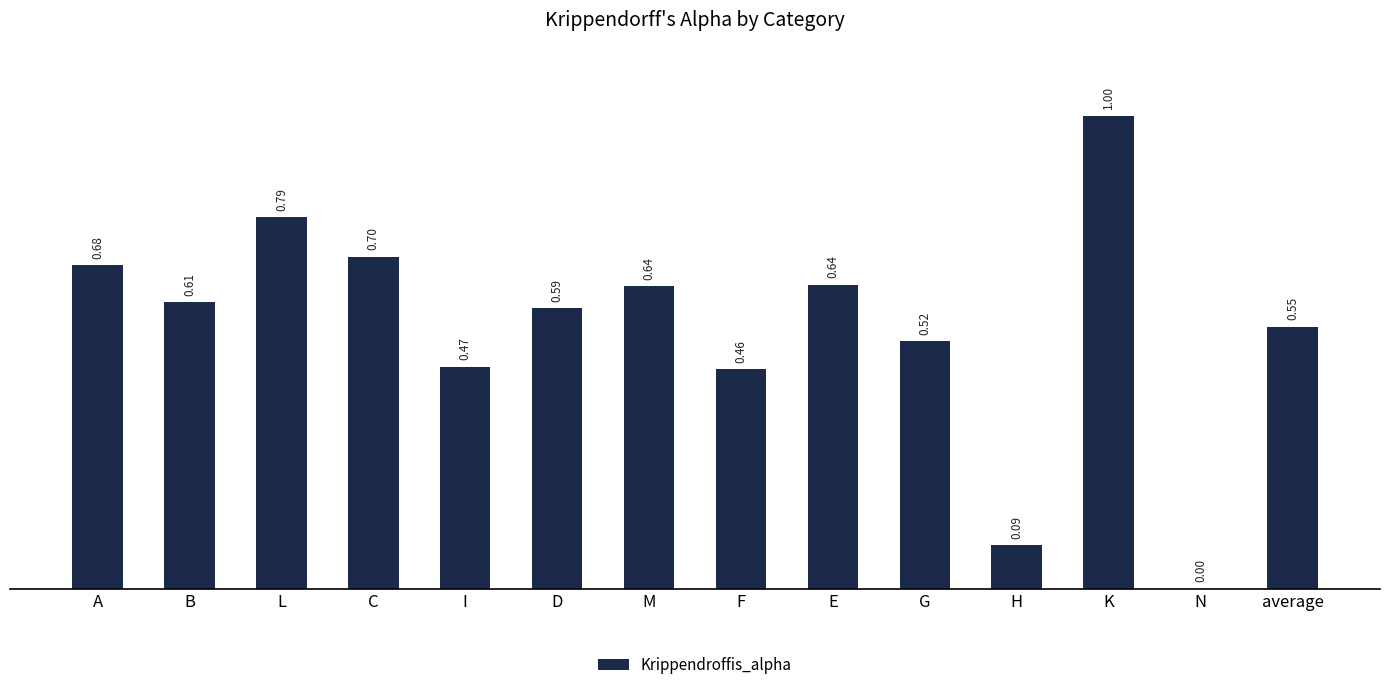

What is the change in value from B to N?

-0.6